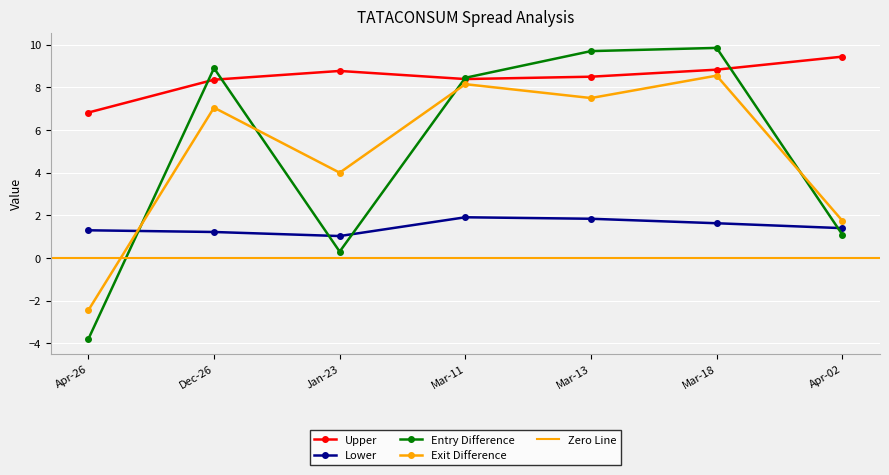

True or false: Lower has a value of 1.3 at Apr-26.

True